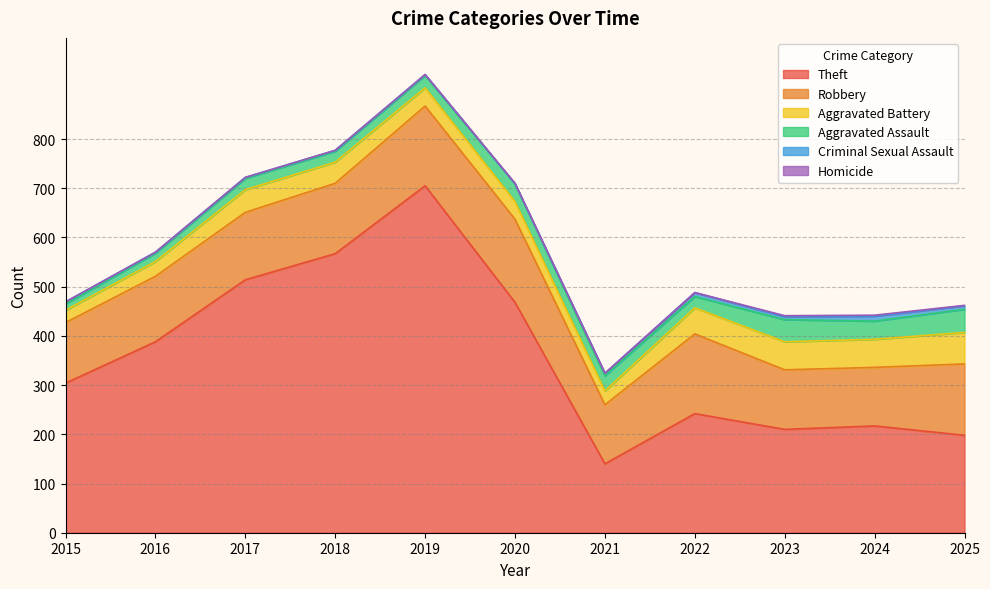

How many Homicide values are between 0 and 1?

9